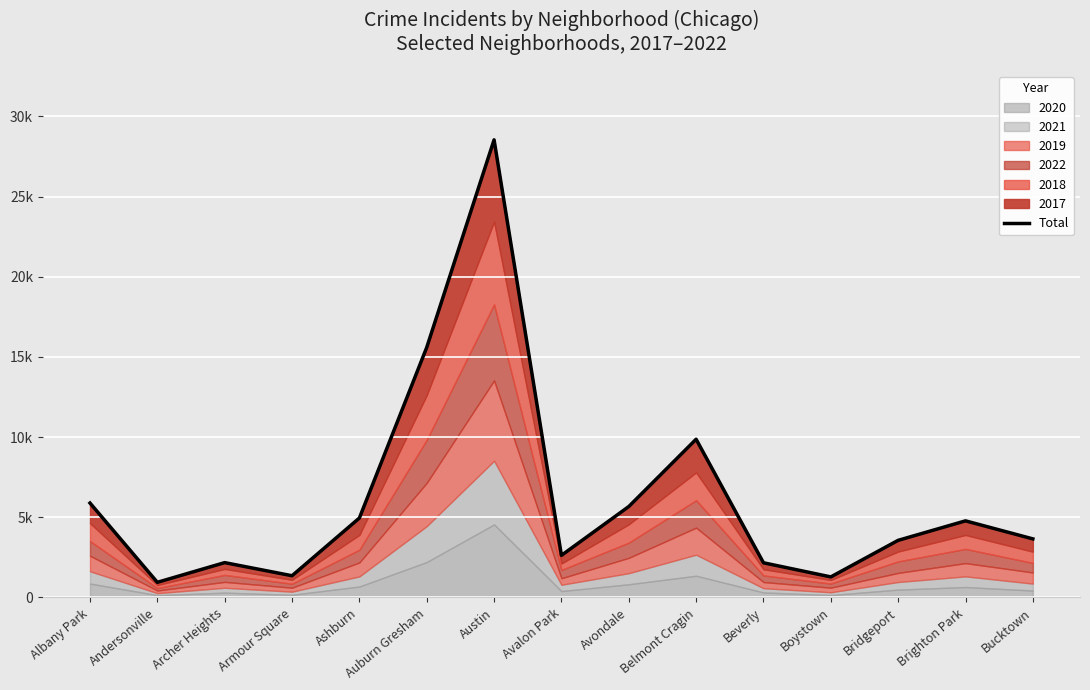

The value at Archer Heights is 1132. True or false?

False